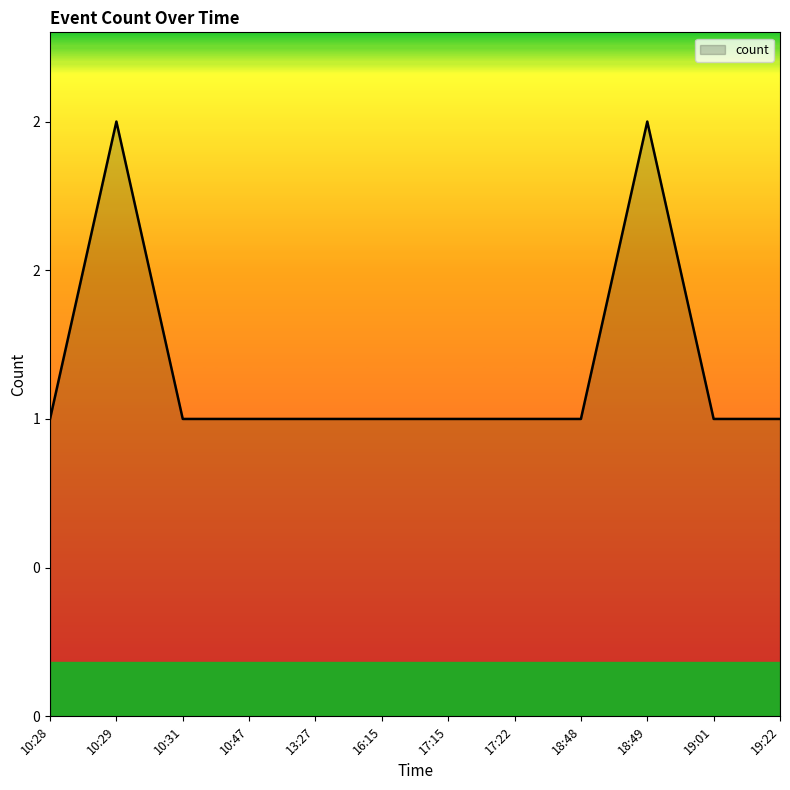

Does the chart have visible grid lines?

No